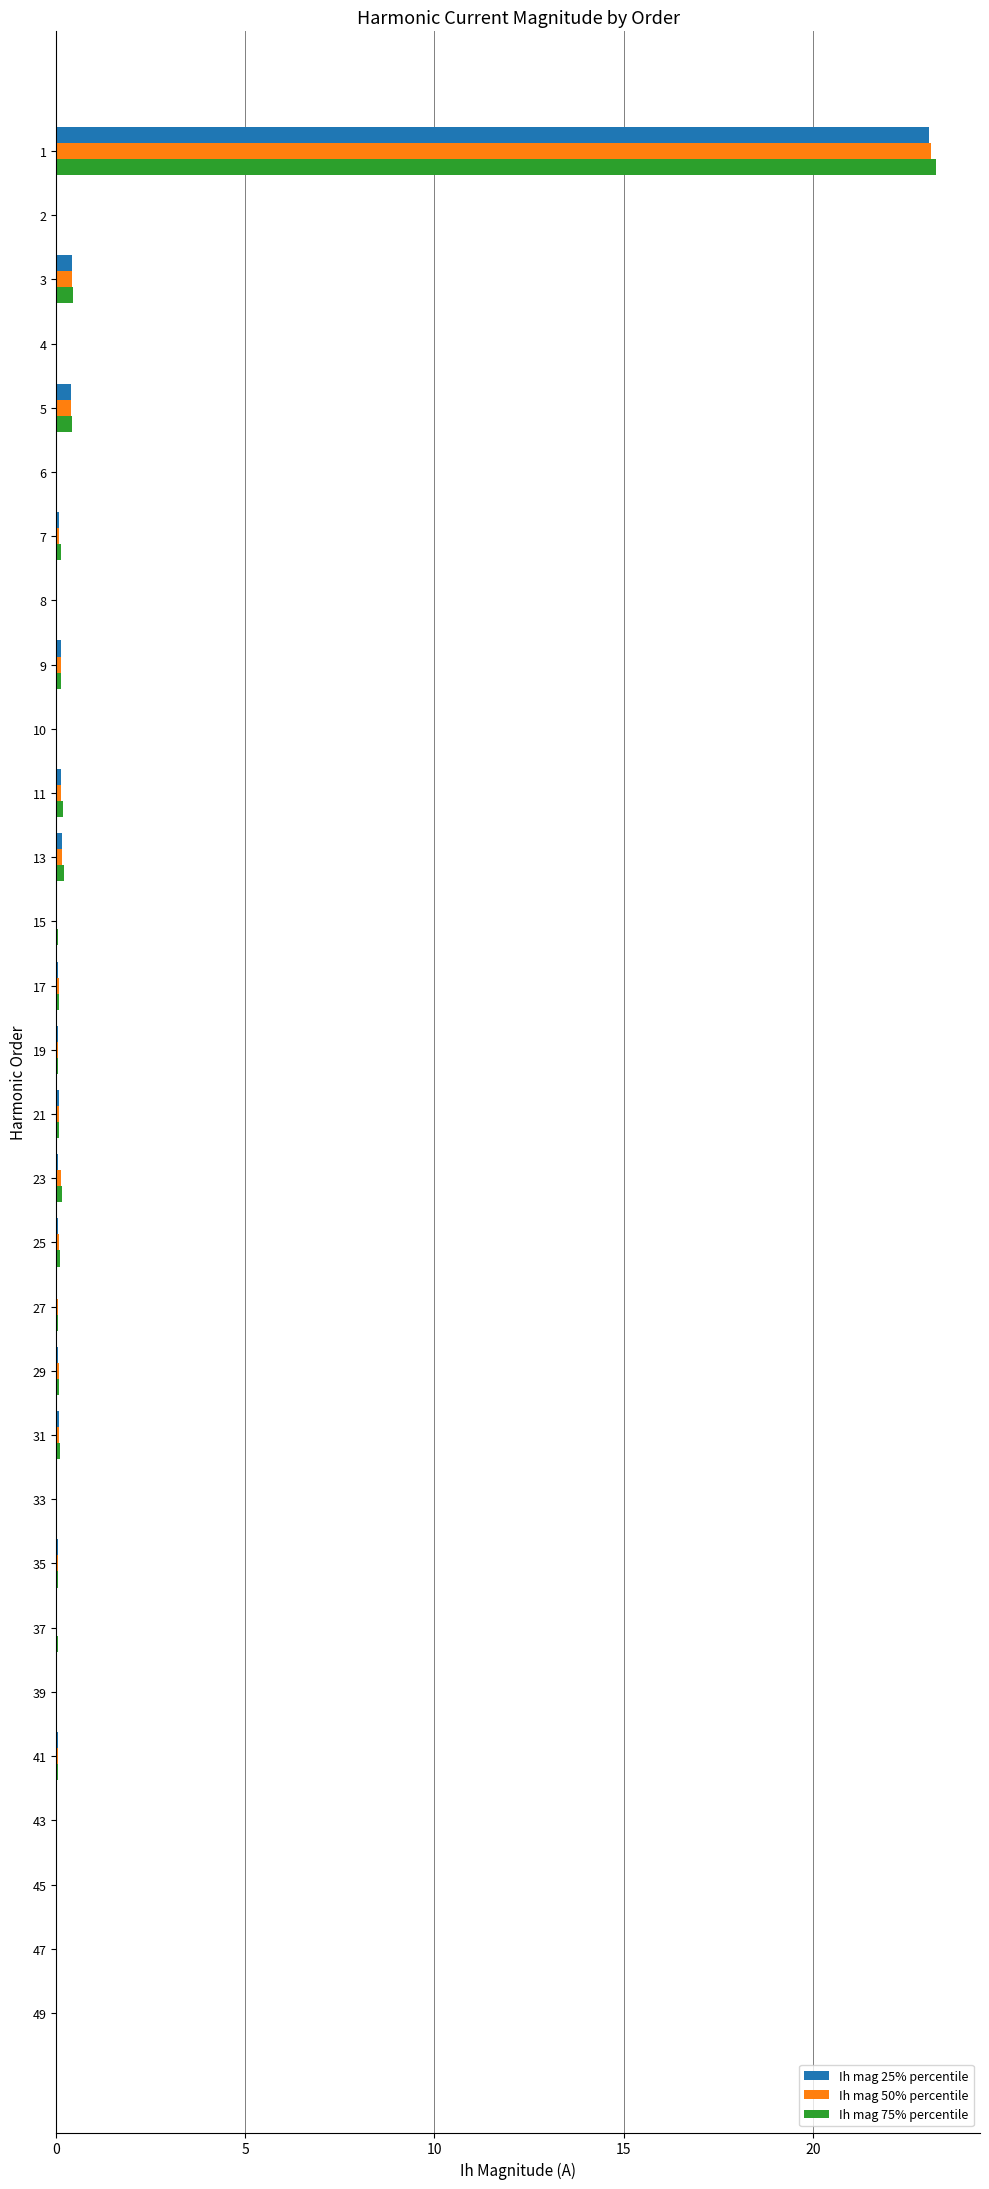

What are all the series names shown in the legend?

Ih mag 25% percentile, Ih mag 50% percentile, Ih mag 75% percentile